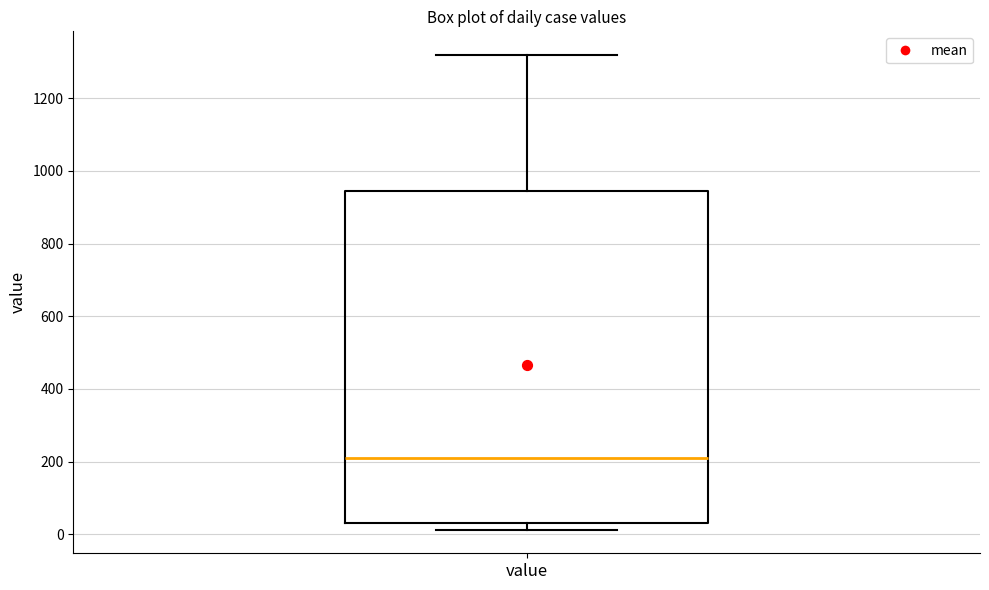

Read this box plot against the y-axis: the position of the median line, the range covered by the box, and the ends of both whiskers. The values are not printed on the chart, so give them approximately, as read against the axis.

median 220, box 40 to 940, whiskers 20 to 1320